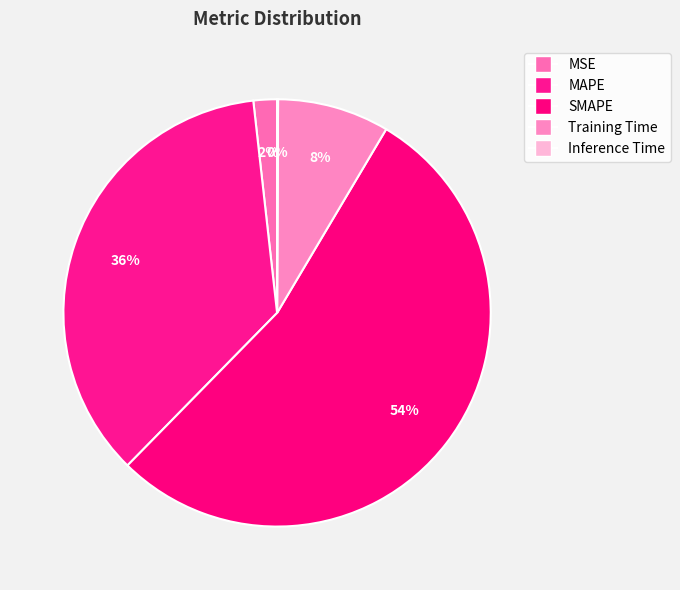

Count the number of slices in the pie.

5